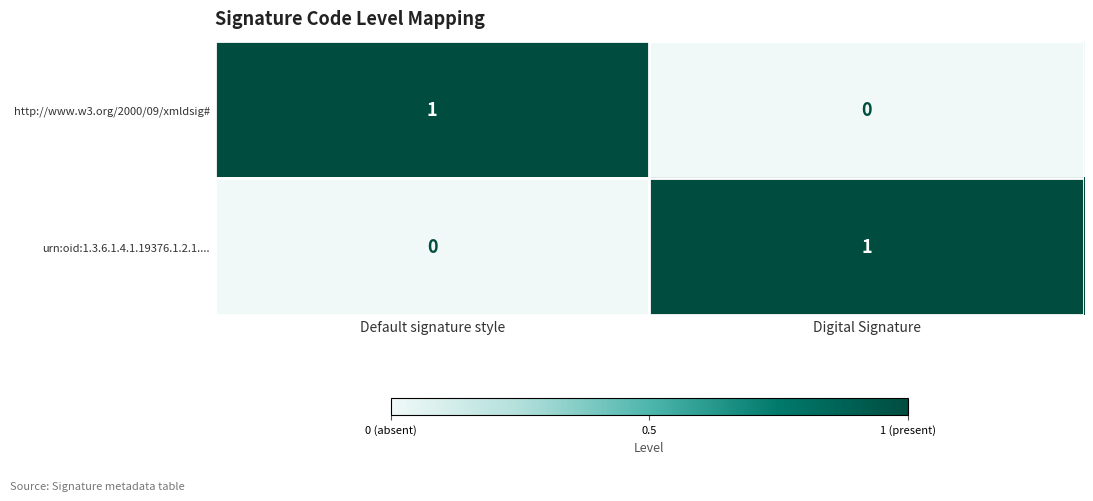

How many values in the http://www.w3.org/2000/09/xmldsig# series are below 1?

1